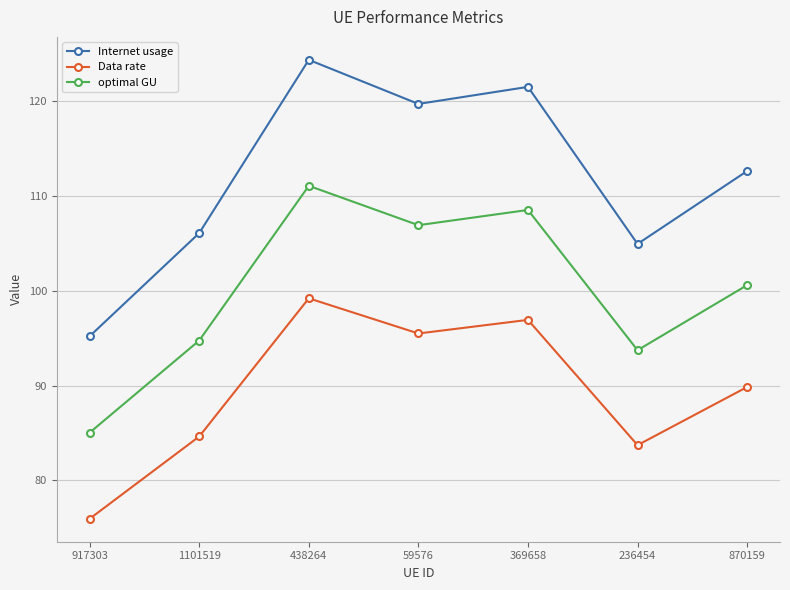

What are all the series names shown in the legend?

Internet usage, Data rate, optimal GU